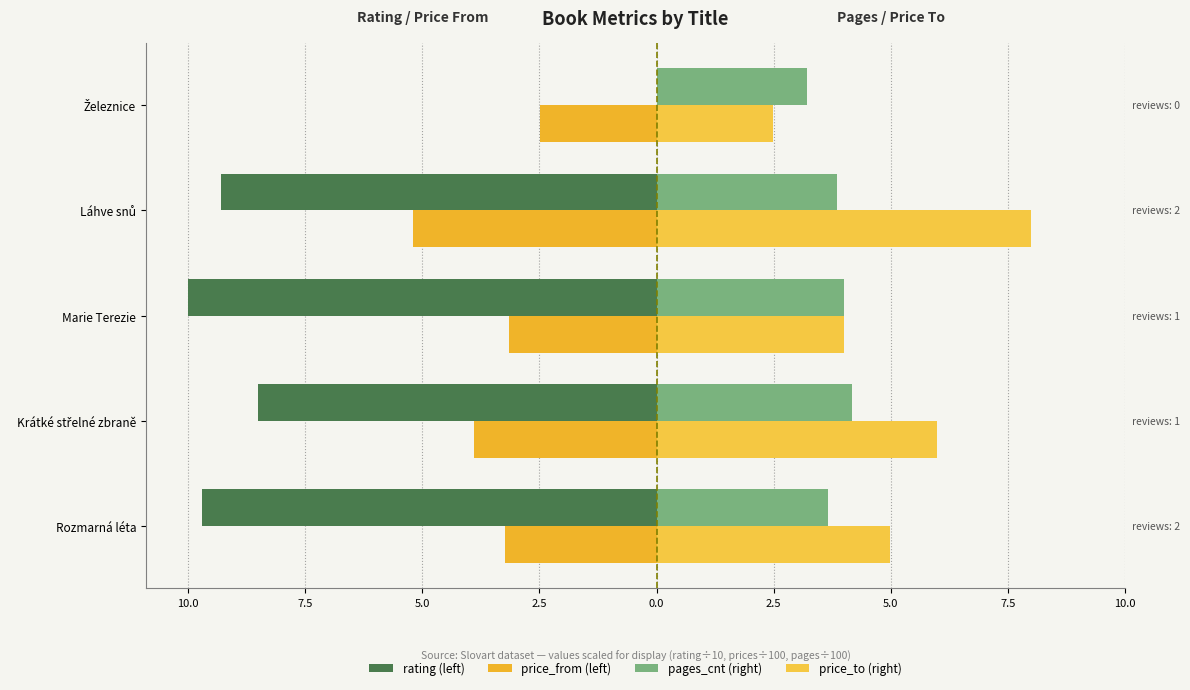

Count the number of categories in the chart.

5